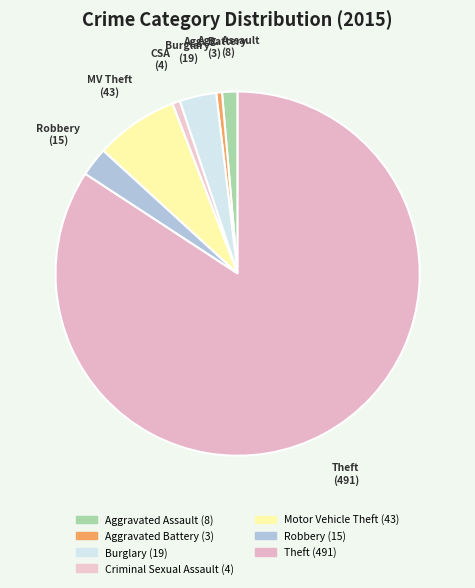

Is there any slice that represents more than half of the pie?

Yes